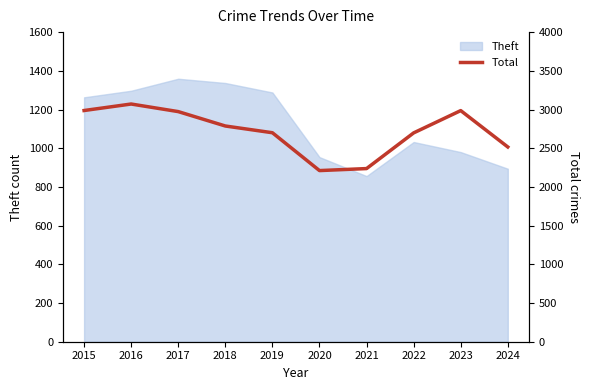

At which category does the data reach its first local peak?

2016